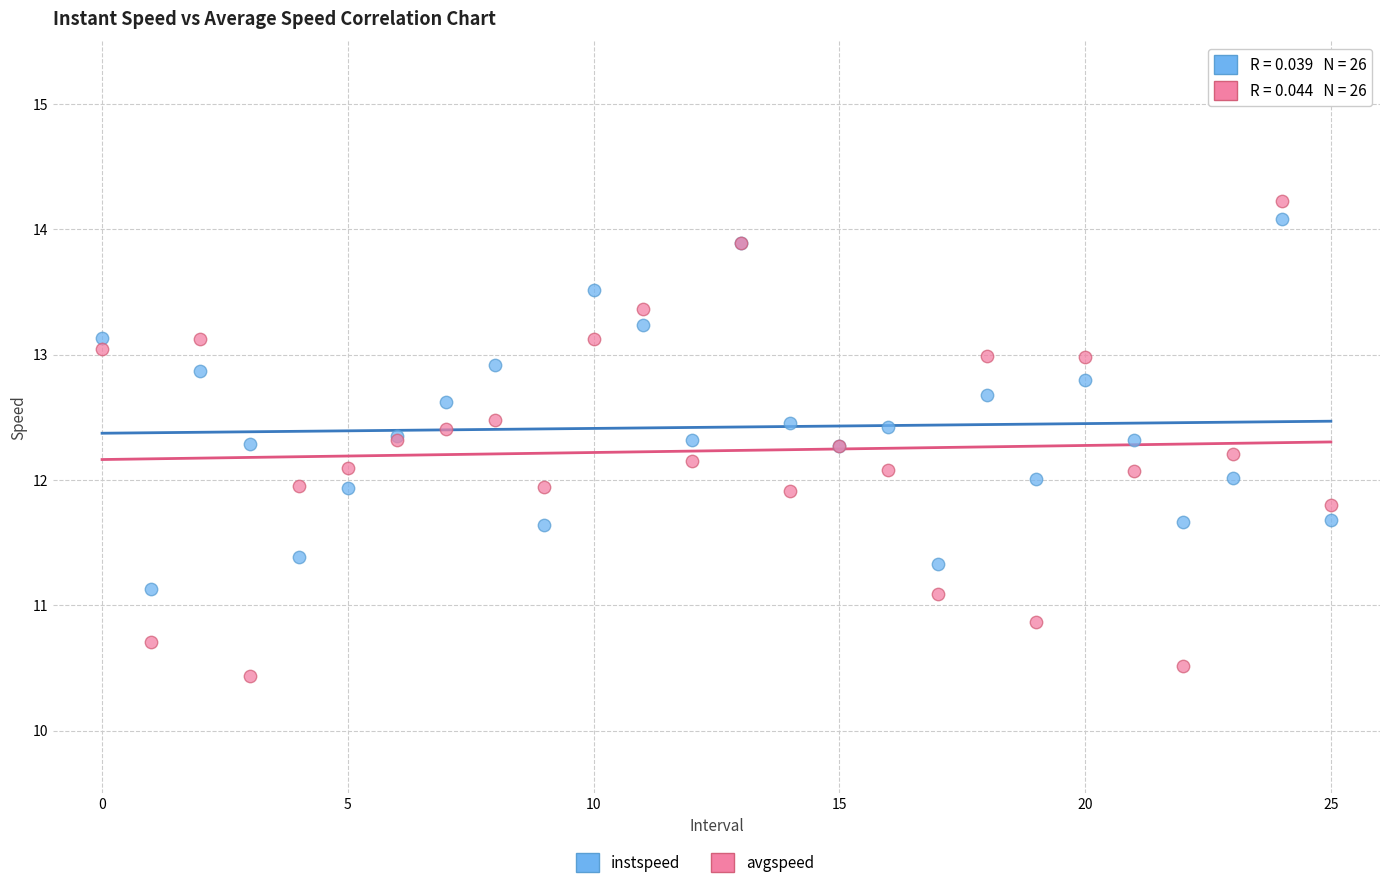

Which series contains the highest Y value?

avgspeed